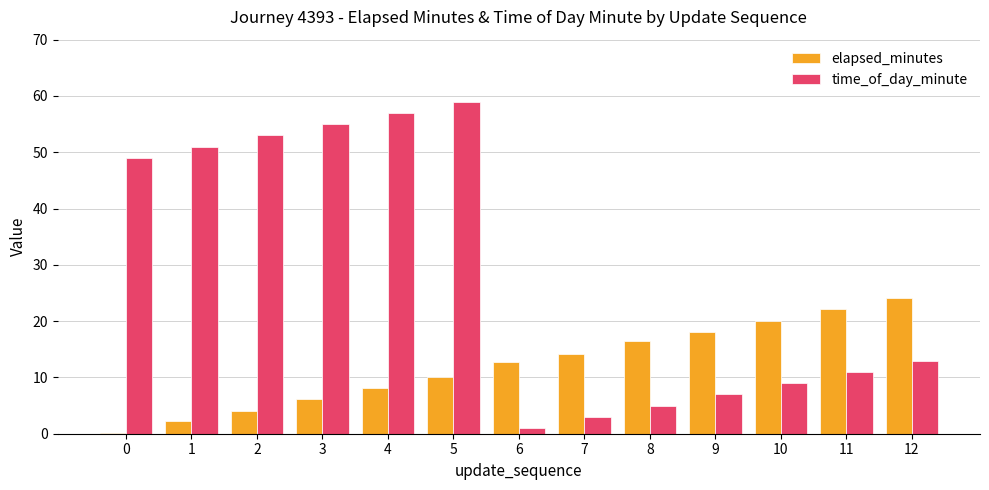

How many distinct data groups are displayed?

2